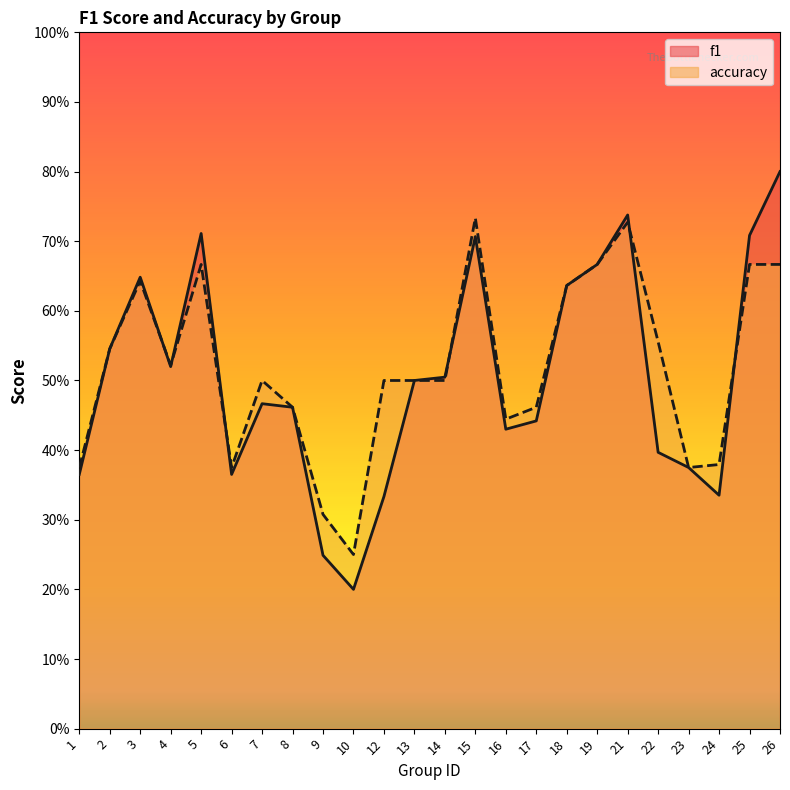

Is the value of accuracy at 13 greater than the value of f1 at 12?

Yes